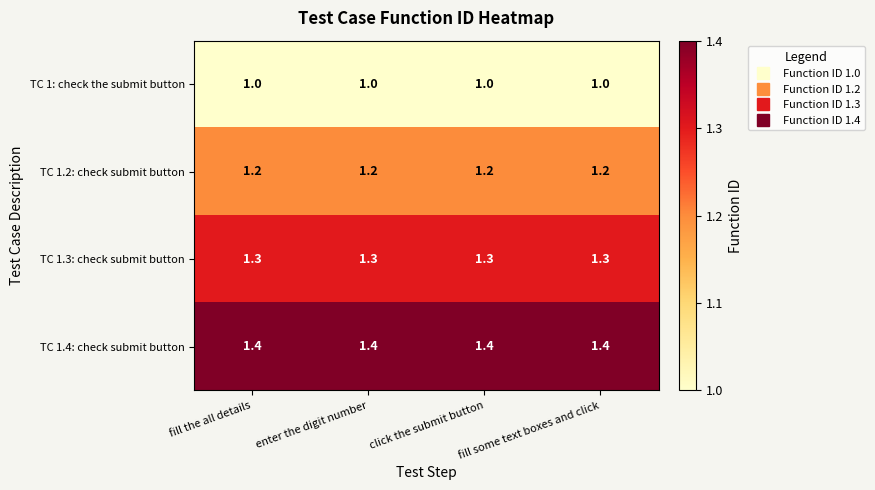

What is the maximum value shown in the chart?

1.4